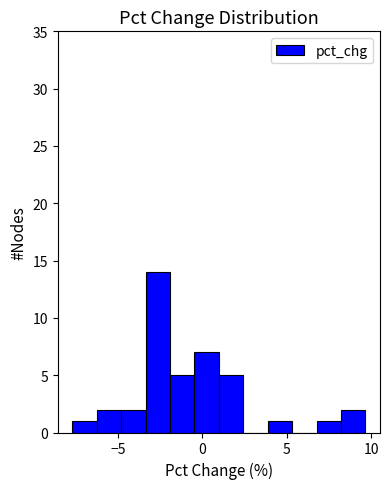

Read against the x-axis, roughly where is the centre of the tallest bar?

-2.5